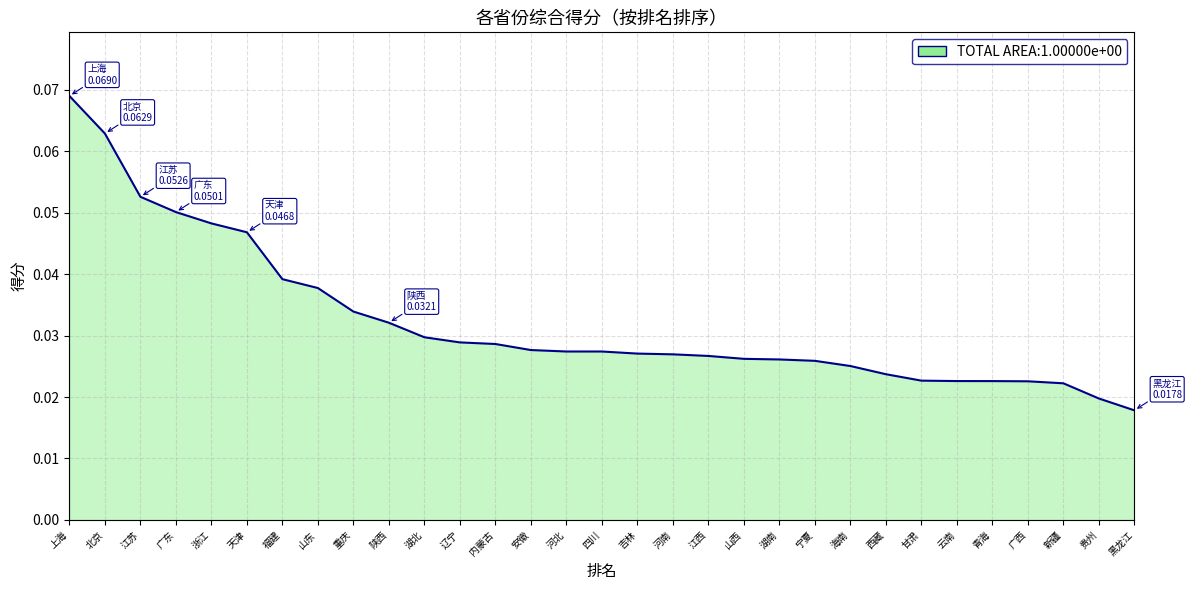

The chart shows a value of 0.1 at 重庆. True or false?

False